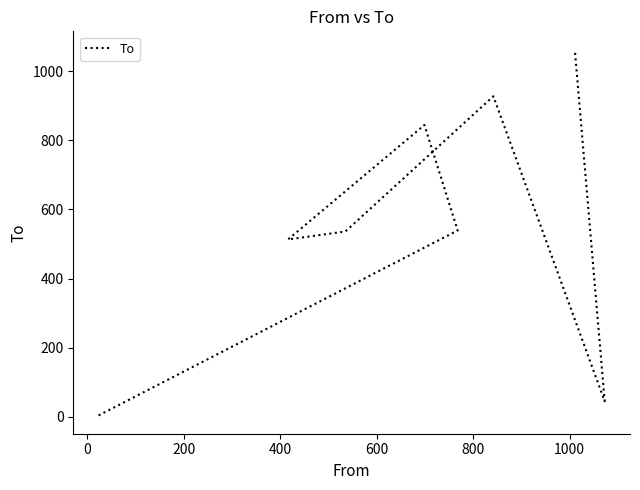

Where is the first local minimum?

400